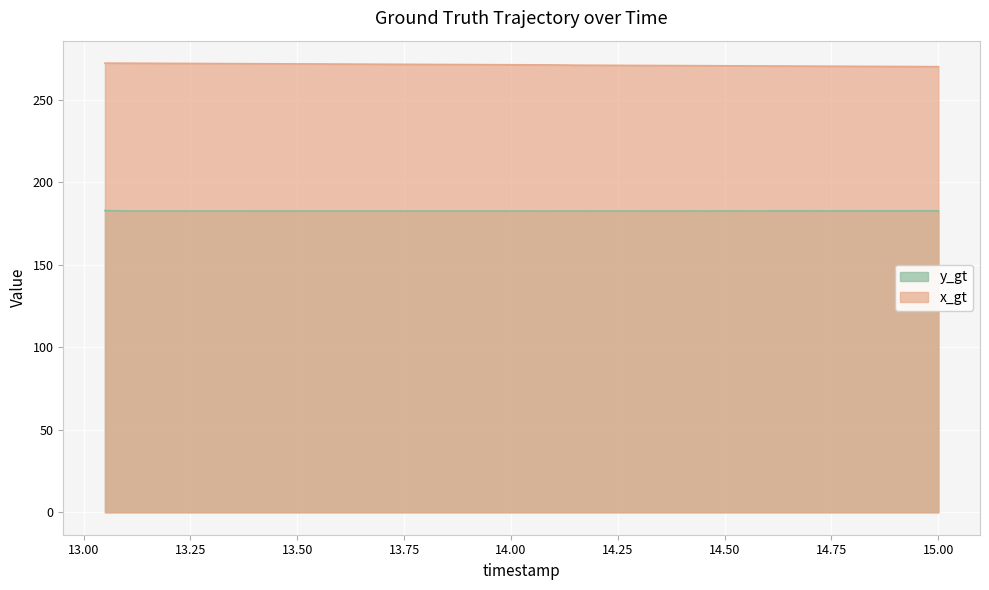

Reading right to left, transcribe all the data shown in this chart.

y_gt: 15.0=182.6	14.95=182.6	14.9=182.6	14.85=182.6	14.8=182.5	14.75=182.5	14.7=182.5	14.65=182.5	14.6=182.5	14.55=182.5	14.5=182.5	14.45=182.5	14.4=182.5	14.35=182.5	14.3=182.5	14.25=182.5	14.2=182.5	14.15=182.4	14.1=182.4	14.05=182.4	14.0=182.4	13.95=182.4	13.9=182.4	13.85=182.4	13.8=182.4	13.75=182.4	13.7=182.4	13.65=182.4	13.6=182.4	13.55=182.4	13.5=182.5	13.45=182.5	13.4=182.5	13.35=182.5	13.3=182.5	13.25=182.5	13.2=182.5	13.15=182.5	13.1=182.5	13.05=182.8
x_gt: 15.0=269.9	14.95=270.0	14.9=270.0	14.85=270.1	14.8=270.1	14.75=270.2	14.7=270.2	14.65=270.3	14.6=270.3	14.55=270.4	14.5=270.4	14.45=270.5	14.4=270.5	14.35=270.6	14.3=270.6	14.25=270.7	14.2=270.8	14.15=270.8	14.1=271.0	14.05=271.0	14.0=271.1	13.95=271.1	13.9=271.2	13.85=271.2	13.8=271.3	13.75=271.3	13.7=271.4	13.65=271.4	13.6=271.5	13.55=271.5	13.5=271.6	13.45=271.6	13.4=271.7	13.35=271.7	13.3=271.8	13.25=271.9	13.2=271.9	13.15=272.0	13.1=272.0	13.05=272.1